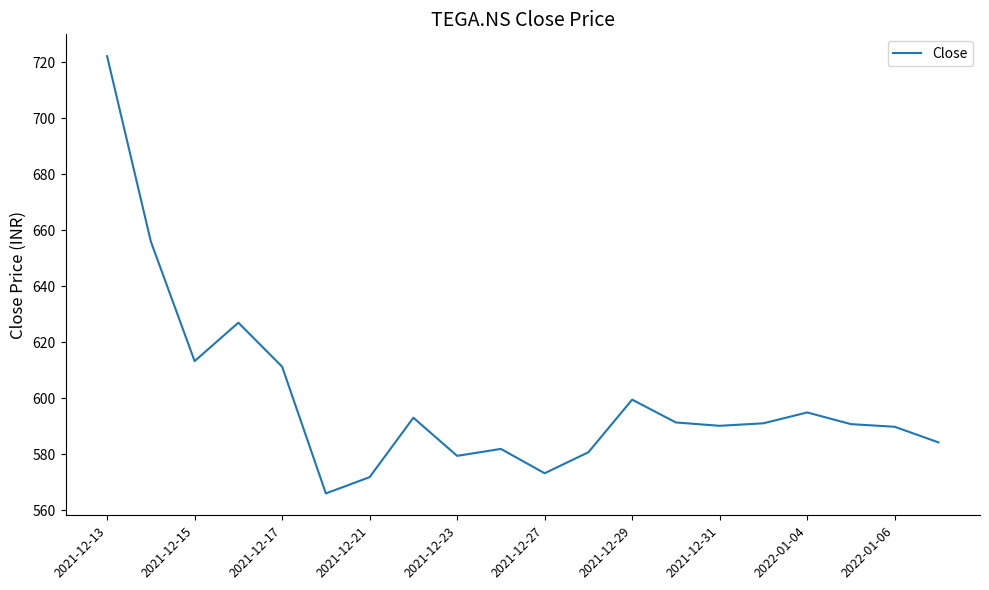

What is the difference between the maximum and minimum values?

156.3